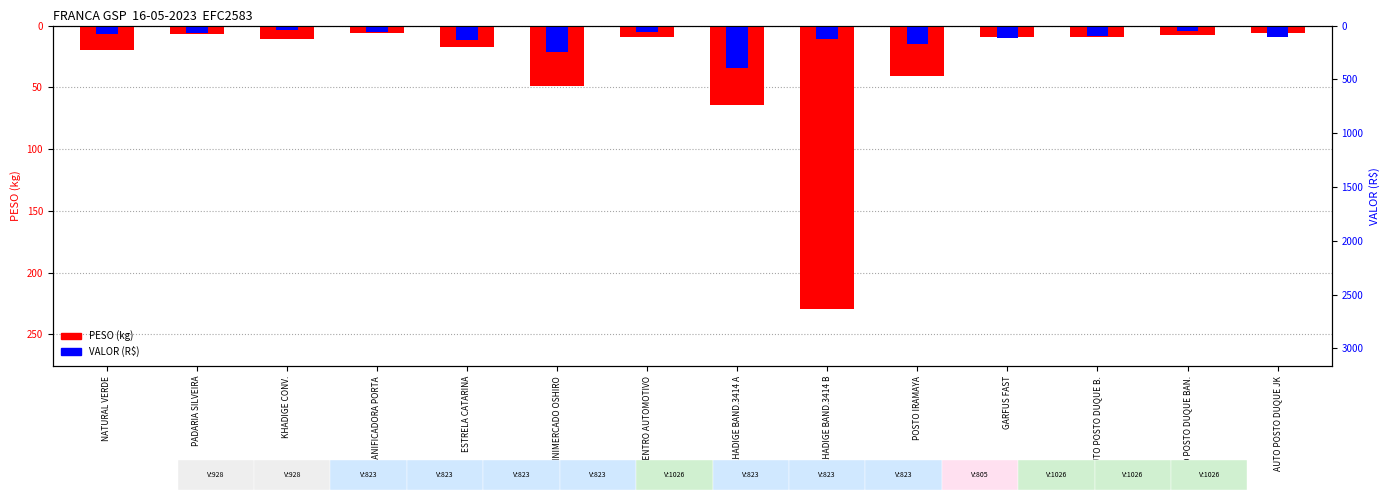

Reading right to left, extract all data points from this chart.

PESO (kg): AUTO POSTO DUQUE JK=-5.7	AUTO POSTO DUQUE BAN.=-8.0	AUTO POSTO DUQUE B.=-9.2	GARFUS FAST=-9.1	POSTO IRAMAYA=-41.2	KHADIGE BAND.3414 B=-229.8	KHADIGE BAND.3414 A=-64.5	CENTRO AUTOMOTIVO=-8.9	MINIMERCADO OSHIRO=-49.3	ESTRELA CATARINA=-17.1	PANIFICADORA PORTA=-6.2	KHADIGE CONV.=-10.5	PADARIA SILVEIRA=-6.5	NATURAL VERDE=-20.2
VALOR (R$): AUTO POSTO DUQUE JK=-9.3	AUTO POSTO DUQUE BAN.=-4.2	AUTO POSTO DUQUE B.=-8.7	GARFUS FAST=-10.1	POSTO IRAMAYA=-15.1	KHADIGE BAND.3414 B=-10.5	KHADIGE BAND.3414 A=-34.5	CENTRO AUTOMOTIVO=-5.4	MINIMERCADO OSHIRO=-21.1	ESTRELA CATARINA=-11.8	PANIFICADORA PORTA=-5.2	KHADIGE CONV.=-3.2	PADARIA SILVEIRA=-6.1	NATURAL VERDE=-6.9